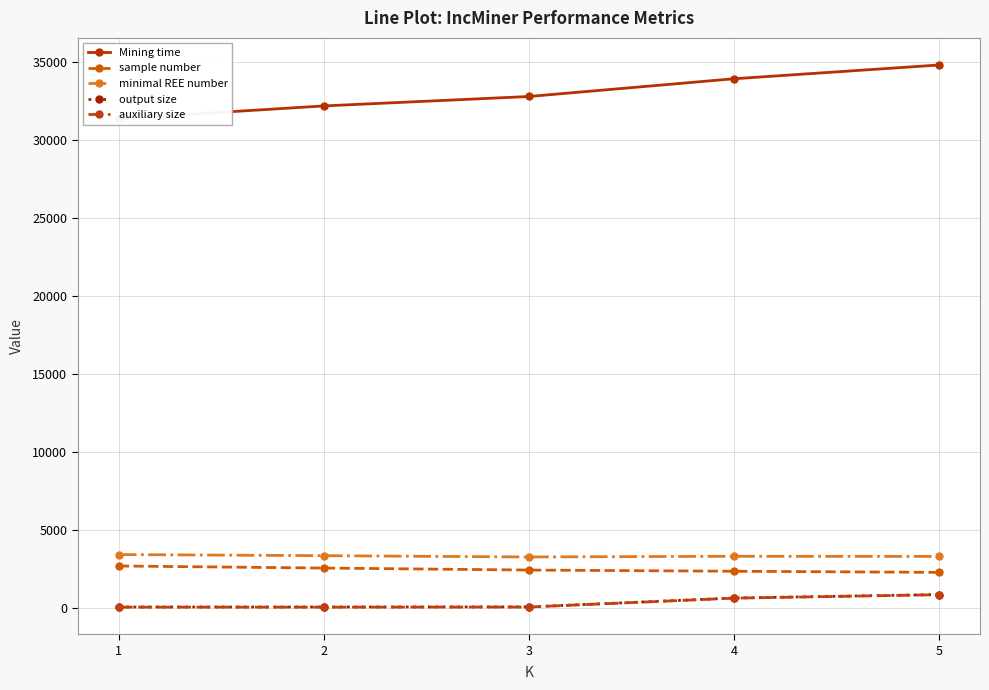

What is the average value of the output size series?

308.7